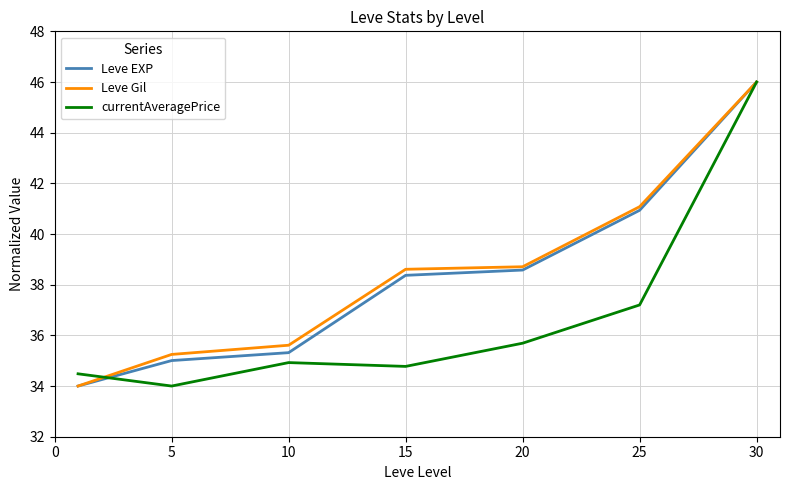

How many lines are shown in the chart?

3